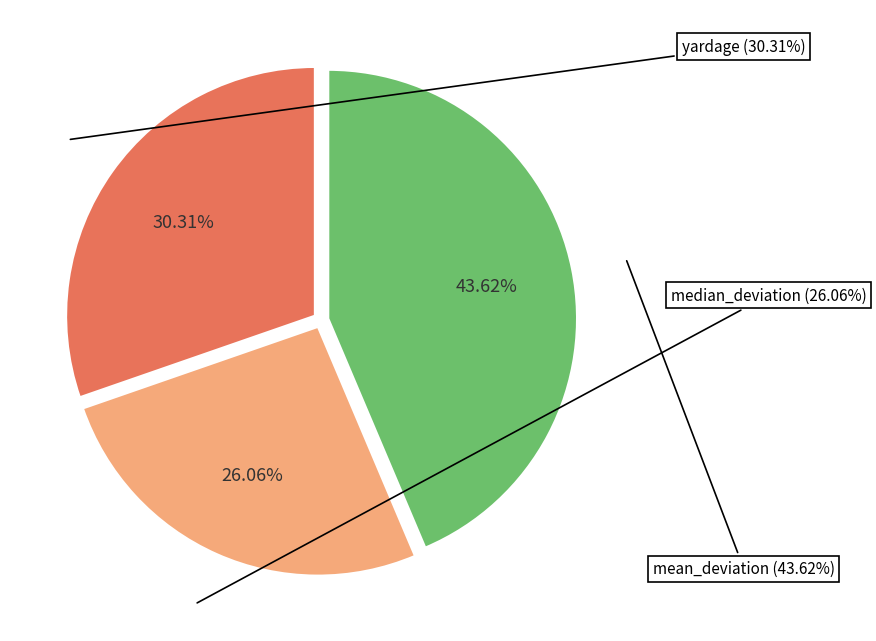

To the nearest percent, what portion does yardage represent?

30%